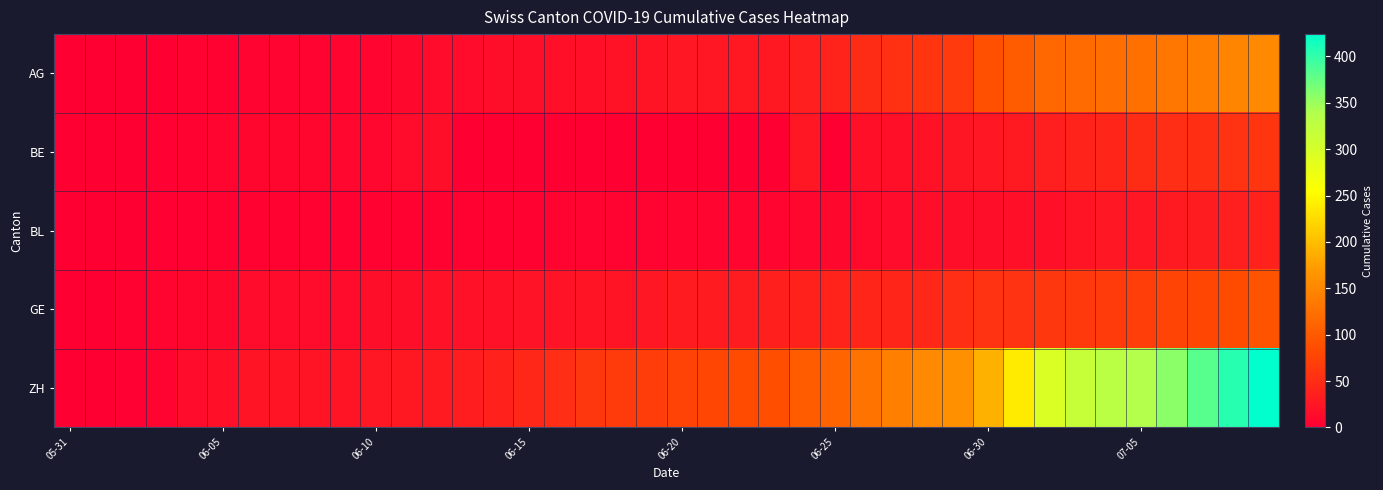

List the series in order of their peak value, highest first.

ZH, AG, GE, BE, BL